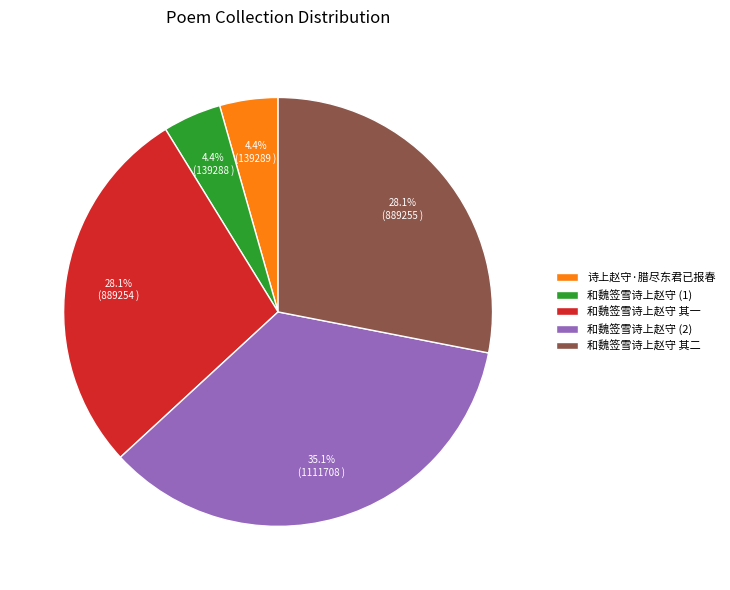

Which has a higher value, 和魏签雪诗上赵守 (1) or 和魏签雪诗上赵守 其二?

和魏签雪诗上赵守 其二